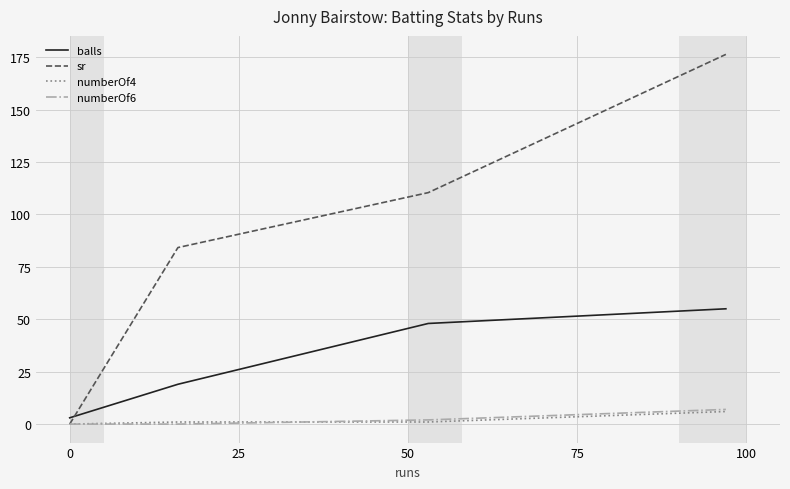

Which series has the largest total across all categories?

sr